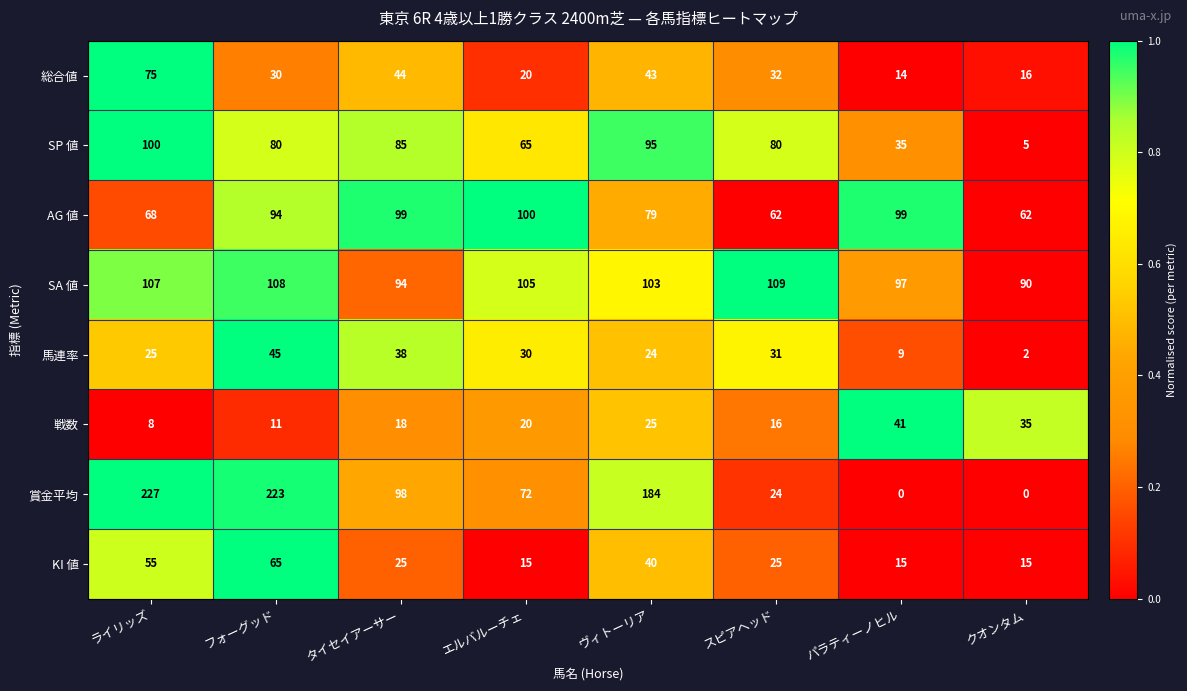

What is the maximum value shown in the chart?

227